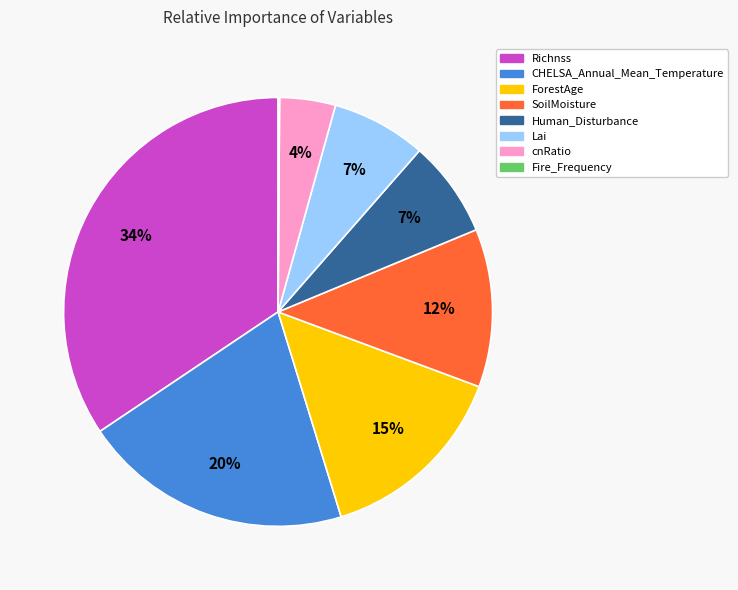

Is there a majority slice in this chart?

No